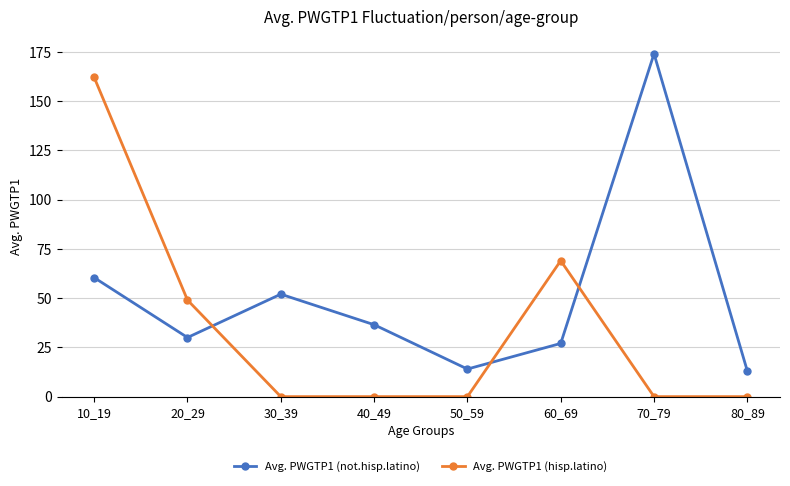

Is the value of Avg. PWGTP1 (not.hisp.latino) at 60_69 greater than the value of Avg. PWGTP1 (hisp.latino) at 60_69?

No